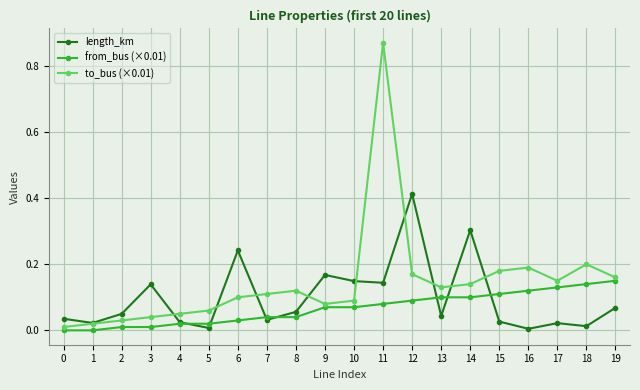

At how many categories does at least one series exceed 0?

20